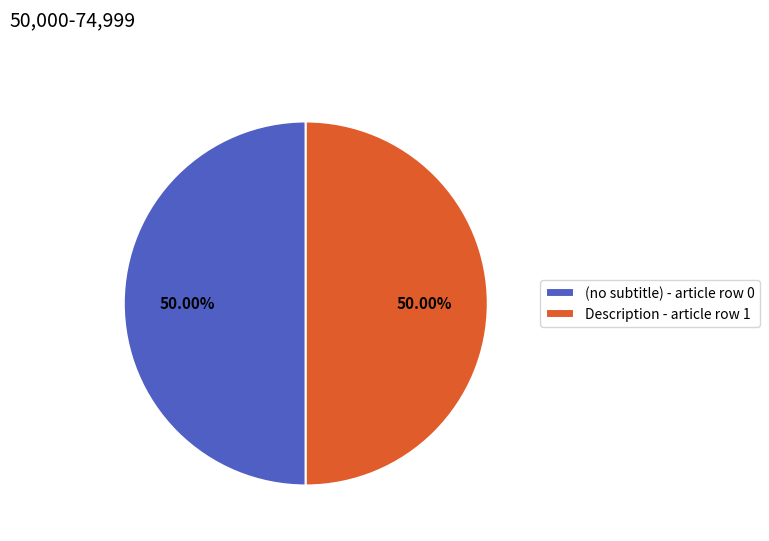

Is the sum of (no subtitle) - article row 0 and Description - article row 1 greater than half?

Yes